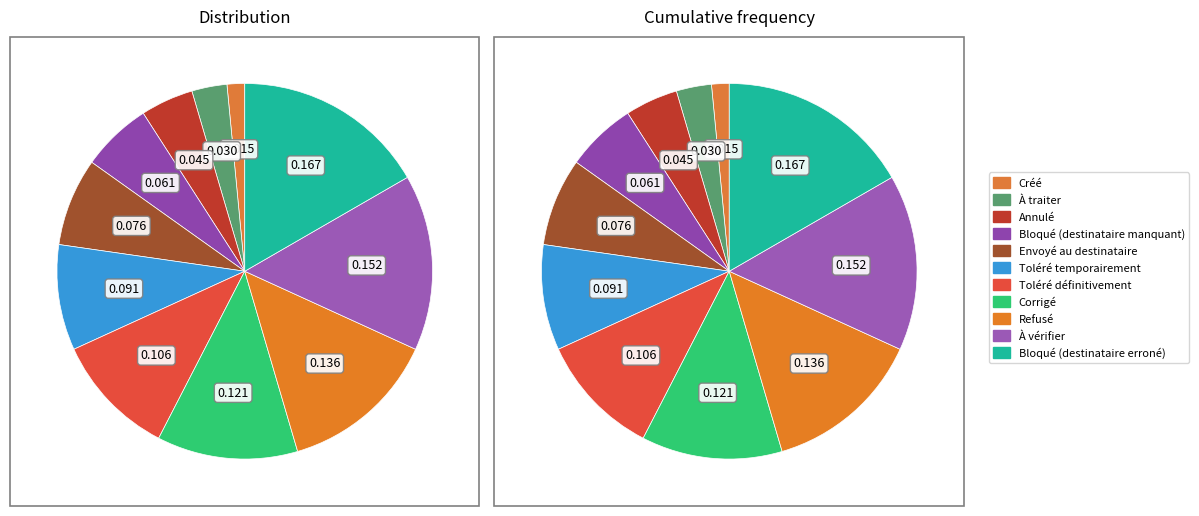

Is the sum of Refusé and À vérifier greater than half?

No